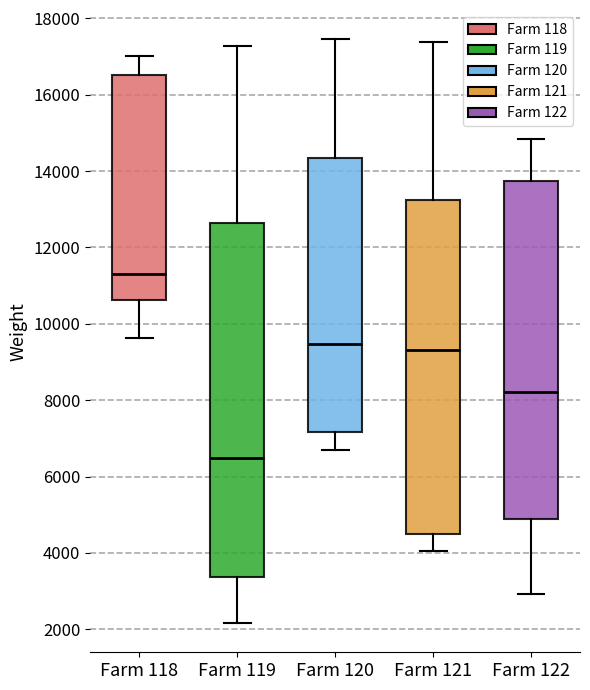

Where does the median line of the box for Farm 118 sit on the y-axis? The values are not printed on the chart, so give them approximately, as read against the axis.

11400